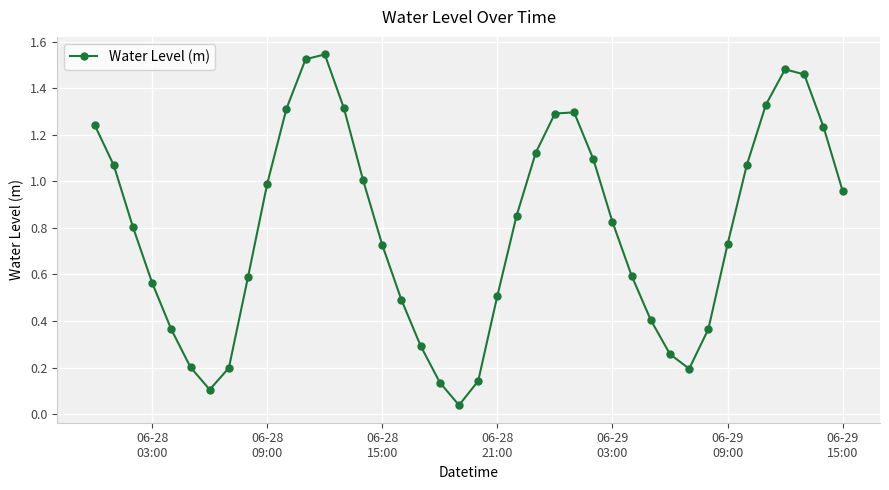

What is the sum of all values?

31.7